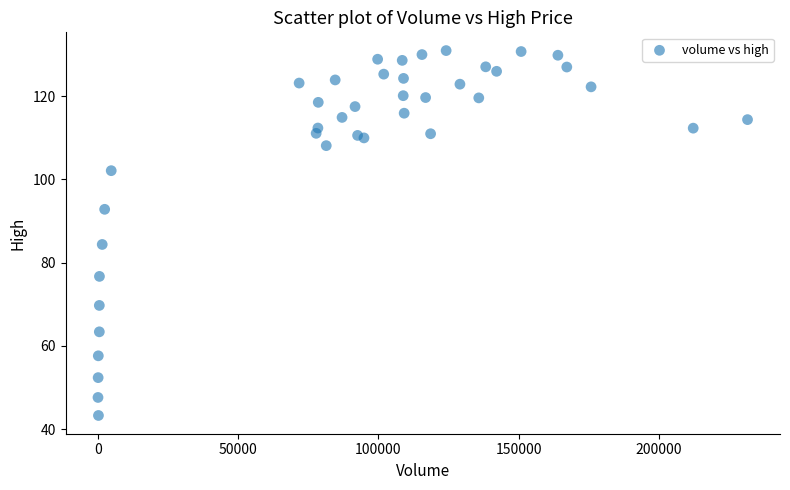

What Y value in the scatter plot is closest to 87?

84.4